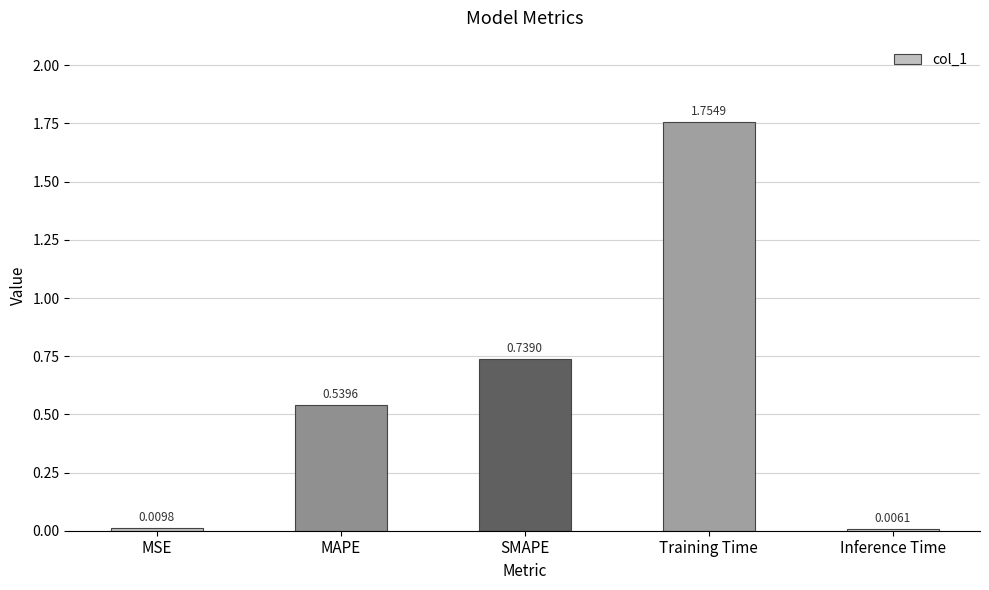

At which category does the chart reach its peak across all series?

Training Time